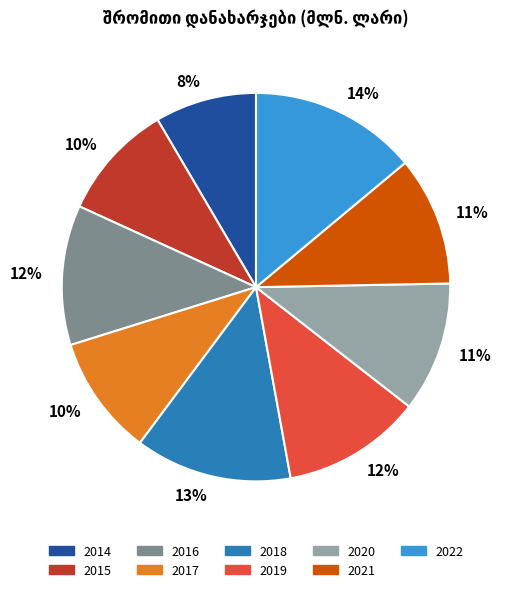

Count the number of slices in the pie.

9